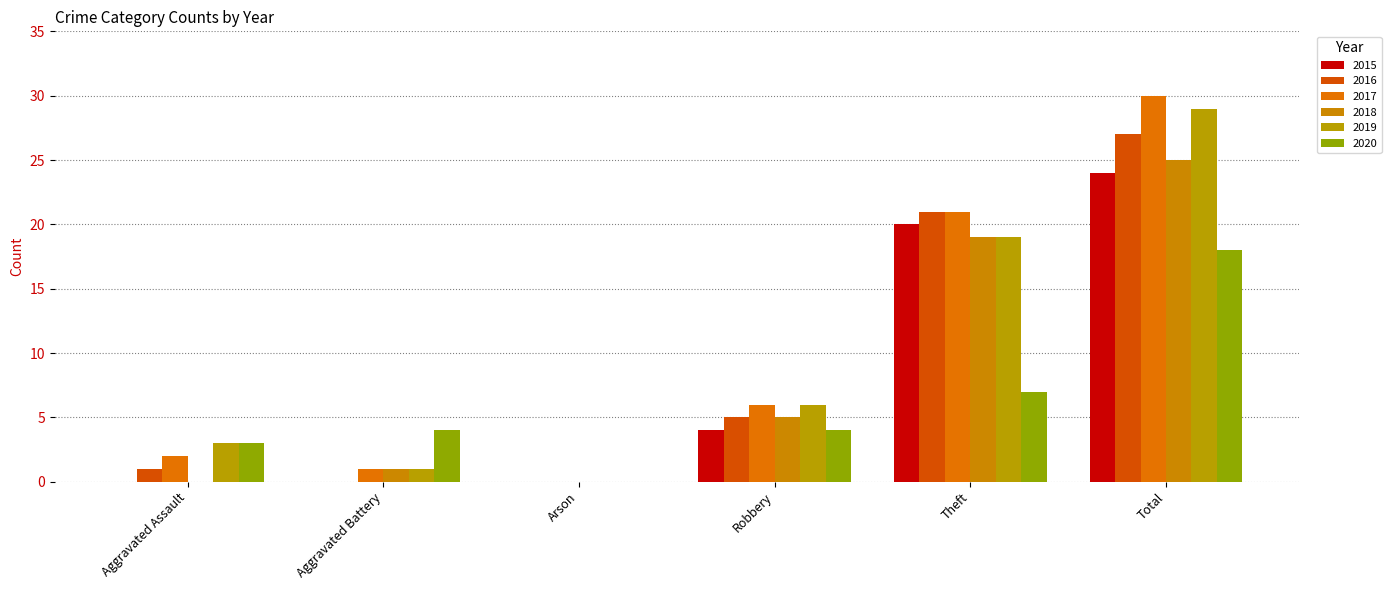

Reading right to left, what are all the values shown in this chart?

2015: 24	20	4	0	0	0
2016: 27	21	5	0	0	1
2017: 30	21	6	0	1	2
2018: 25	19	5	0	1	0
2019: 29	19	6	0	1	3
2020: 18	7	4	0	4	3